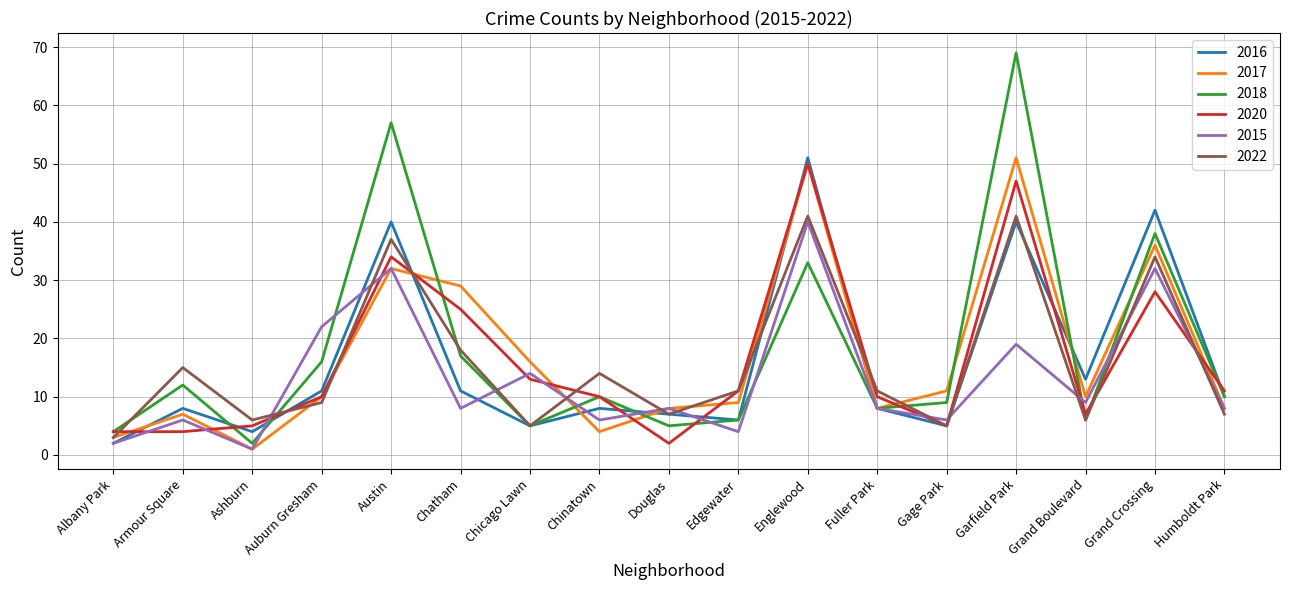

True or false: 2018 has a value of 6 at Grand Boulevard.

True